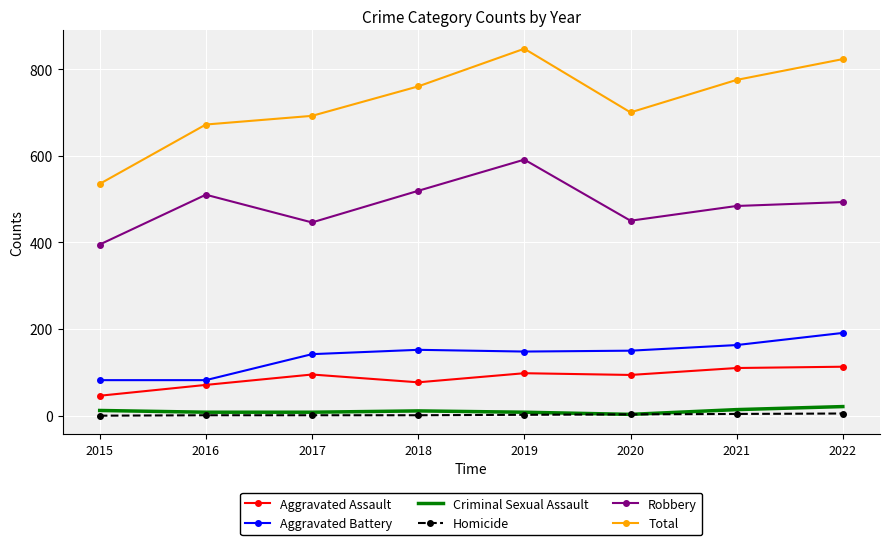

Is it true that Robbery equals 446 at 2017?

True